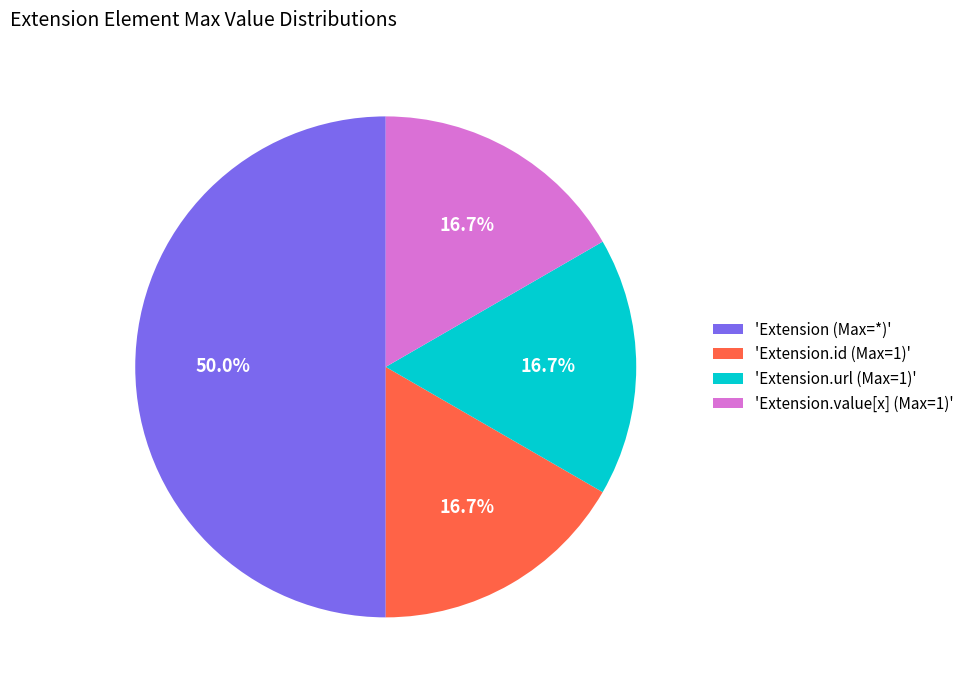

Does 'Extension.url (Max=1)' account for over 50% of the chart?

No